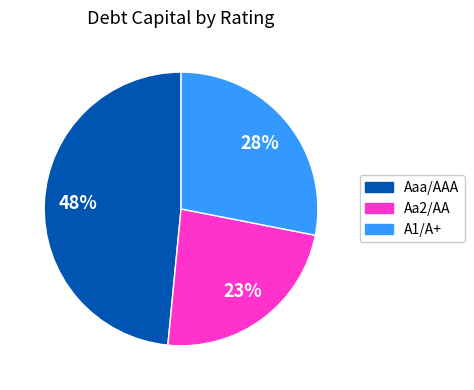

Combined, do A1/A+ and Aaa/AAA account for over 50%?

Yes